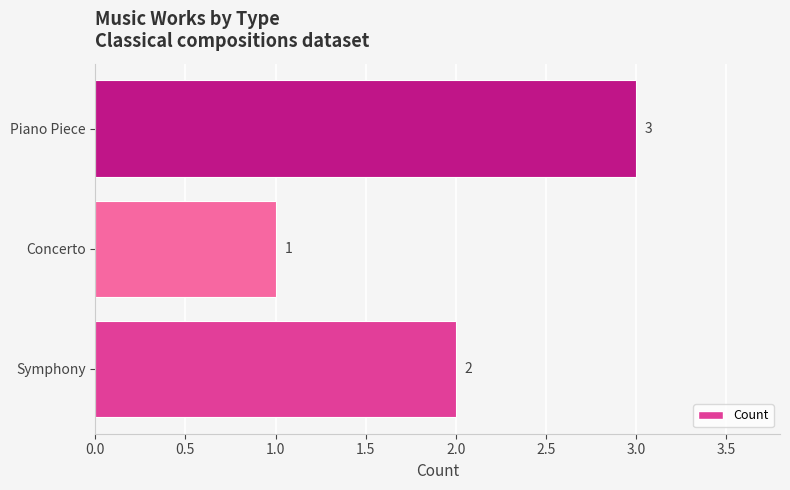

What is the sum of all values?

6